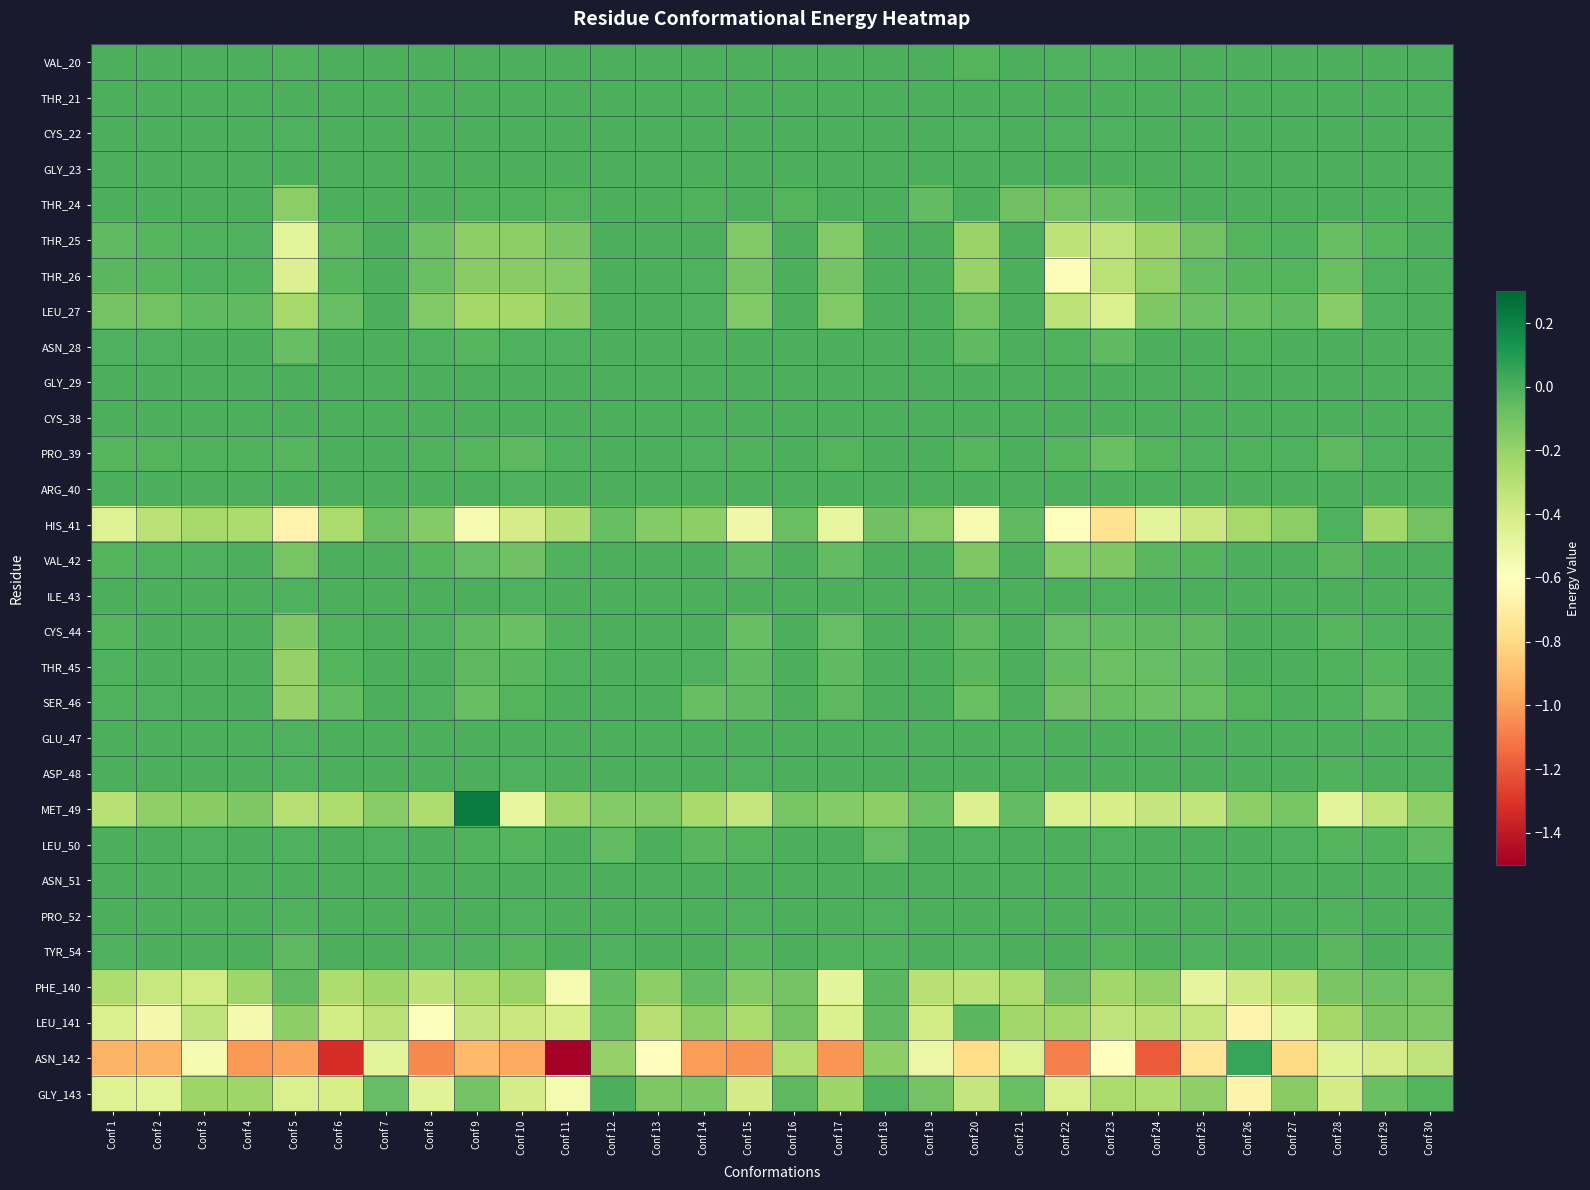

Reading right to left, extract all data points from this chart.

VAL_20: Conf 30=0.0	Conf 29=0.0	Conf 28=0.0	Conf 27=0.0	Conf 26=0.0	Conf 25=0.0	Conf 24=0.0	Conf 23=-0.0	Conf 22=-0.0	Conf 21=0.0	Conf 20=-0.0	Conf 19=0.0	Conf 18=0.0	Conf 17=0.0	Conf 16=0.0	Conf 15=0.0	Conf 14=0.0	Conf 13=0.0	Conf 12=0.0	Conf 11=0.0	Conf 10=0.0	Conf 9=0.0	Conf 8=0.0	Conf 7=0.0	Conf 6=0.0	Conf 5=-0.0	Conf 4=0.0	Conf 3=0.0	Conf 2=0.0	Conf 1=0.0
THR_21: Conf 30=0.0	Conf 29=0.0	Conf 28=0.0	Conf 27=0.0	Conf 26=0.0	Conf 25=0.0	Conf 24=0.0	Conf 23=0.0	Conf 22=0.0	Conf 21=0.0	Conf 20=0.0	Conf 19=0.0	Conf 18=0.0	Conf 17=0.0	Conf 16=0.0	Conf 15=0.0	Conf 14=0.0	Conf 13=0.0	Conf 12=0.0	Conf 11=0.0	Conf 10=0.0	Conf 9=0.0	Conf 8=0.0	Conf 7=0.0	Conf 6=0.0	Conf 5=0.0	Conf 4=0.0	Conf 3=0.0	Conf 2=0.0	Conf 1=0.0
CYS_22: Conf 30=0.0	Conf 29=0.0	Conf 28=0.0	Conf 27=0.0	Conf 26=0.0	Conf 25=0.0	Conf 24=0.0	Conf 23=-0.0	Conf 22=-0.0	Conf 21=0.0	Conf 20=-0.0	Conf 19=0.0	Conf 18=0.0	Conf 17=0.0	Conf 16=0.0	Conf 15=0.0	Conf 14=0.0	Conf 13=0.0	Conf 12=0.0	Conf 11=0.0	Conf 10=0.0	Conf 9=0.0	Conf 8=0.0	Conf 7=0.0	Conf 6=0.0	Conf 5=-0.0	Conf 4=0.0	Conf 3=0.0	Conf 2=0.0	Conf 1=0.0
GLY_23: Conf 30=0.0	Conf 29=0.0	Conf 28=0.0	Conf 27=0.0	Conf 26=0.0	Conf 25=0.0	Conf 24=0.0	Conf 23=0.0	Conf 22=0.0	Conf 21=0.0	Conf 20=0.0	Conf 19=0.0	Conf 18=0.0	Conf 17=0.0	Conf 16=0.0	Conf 15=0.0	Conf 14=0.0	Conf 13=0.0	Conf 12=0.0	Conf 11=0.0	Conf 10=0.0	Conf 9=0.0	Conf 8=0.0	Conf 7=0.0	Conf 6=0.0	Conf 5=0.0	Conf 4=0.0	Conf 3=0.0	Conf 2=0.0	Conf 1=0.0
THR_24: Conf 30=0.0	Conf 29=0.0	Conf 28=0.0	Conf 27=0.0	Conf 26=0.0	Conf 25=0.0	Conf 24=-0.0	Conf 23=-0.1	Conf 22=-0.1	Conf 21=-0.1	Conf 20=0.0	Conf 19=-0.1	Conf 18=0.0	Conf 17=0.0	Conf 16=-0.0	Conf 15=0.0	Conf 14=-0.0	Conf 13=0.0	Conf 12=0.0	Conf 11=-0.0	Conf 10=-0.0	Conf 9=-0.0	Conf 8=-0.0	Conf 7=0.0	Conf 6=0.0	Conf 5=-0.2	Conf 4=0.0	Conf 3=0.0	Conf 2=0.0	Conf 1=0.0
THR_25: Conf 30=0.0	Conf 29=-0.0	Conf 28=-0.1	Conf 27=-0.0	Conf 26=-0.0	Conf 25=-0.1	Conf 24=-0.2	Conf 23=-0.3	Conf 22=-0.3	Conf 21=0.0	Conf 20=-0.2	Conf 19=0.0	Conf 18=0.0	Conf 17=-0.1	Conf 16=0.0	Conf 15=-0.1	Conf 14=0.0	Conf 13=0.0	Conf 12=0.0	Conf 11=-0.1	Conf 10=-0.2	Conf 9=-0.2	Conf 8=-0.1	Conf 7=0.0	Conf 6=-0.0	Conf 5=-0.5	Conf 4=-0.0	Conf 3=-0.0	Conf 2=-0.0	Conf 1=-0.0
THR_26: Conf 30=0.0	Conf 29=-0.0	Conf 28=-0.1	Conf 27=-0.0	Conf 26=-0.0	Conf 25=-0.1	Conf 24=-0.2	Conf 23=-0.3	Conf 22=-0.6	Conf 21=0.0	Conf 20=-0.2	Conf 19=0.0	Conf 18=0.0	Conf 17=-0.1	Conf 16=0.0	Conf 15=-0.1	Conf 14=-0.0	Conf 13=0.0	Conf 12=0.0	Conf 11=-0.1	Conf 10=-0.2	Conf 9=-0.2	Conf 8=-0.1	Conf 7=0.0	Conf 6=-0.0	Conf 5=-0.4	Conf 4=-0.0	Conf 3=-0.0	Conf 2=-0.0	Conf 1=-0.0
LEU_27: Conf 30=0.0	Conf 29=-0.0	Conf 28=-0.2	Conf 27=-0.1	Conf 26=-0.1	Conf 25=-0.1	Conf 24=-0.1	Conf 23=-0.4	Conf 22=-0.3	Conf 21=0.0	Conf 20=-0.1	Conf 19=-0.0	Conf 18=0.0	Conf 17=-0.1	Conf 16=0.0	Conf 15=-0.1	Conf 14=-0.0	Conf 13=0.0	Conf 12=0.0	Conf 11=-0.2	Conf 10=-0.2	Conf 9=-0.2	Conf 8=-0.1	Conf 7=0.0	Conf 6=-0.1	Conf 5=-0.2	Conf 4=-0.0	Conf 3=-0.0	Conf 2=-0.1	Conf 1=-0.1
ASN_28: Conf 30=0.0	Conf 29=0.0	Conf 28=0.0	Conf 27=0.0	Conf 26=-0.0	Conf 25=0.0	Conf 24=0.0	Conf 23=-0.0	Conf 22=-0.0	Conf 21=0.0	Conf 20=-0.1	Conf 19=0.0	Conf 18=0.0	Conf 17=0.0	Conf 16=0.0	Conf 15=0.0	Conf 14=0.0	Conf 13=0.0	Conf 12=0.0	Conf 11=-0.0	Conf 10=-0.0	Conf 9=-0.0	Conf 8=-0.0	Conf 7=0.0	Conf 6=0.0	Conf 5=-0.1	Conf 4=0.0	Conf 3=0.0	Conf 2=-0.0	Conf 1=-0.0
GLY_29: Conf 30=0.0	Conf 29=0.0	Conf 28=0.0	Conf 27=0.0	Conf 26=0.0	Conf 25=0.0	Conf 24=0.0	Conf 23=0.0	Conf 22=0.0	Conf 21=0.0	Conf 20=0.0	Conf 19=0.0	Conf 18=0.0	Conf 17=0.0	Conf 16=0.0	Conf 15=0.0	Conf 14=0.0	Conf 13=0.0	Conf 12=0.0	Conf 11=0.0	Conf 10=0.0	Conf 9=0.0	Conf 8=0.0	Conf 7=0.0	Conf 6=0.0	Conf 5=0.0	Conf 4=0.0	Conf 3=0.0	Conf 2=0.0	Conf 1=0.0
CYS_38: Conf 30=0.0	Conf 29=0.0	Conf 28=0.0	Conf 27=0.0	Conf 26=0.0	Conf 25=0.0	Conf 24=0.0	Conf 23=0.0	Conf 22=0.0	Conf 21=0.0	Conf 20=0.0	Conf 19=0.0	Conf 18=0.0	Conf 17=0.0	Conf 16=0.0	Conf 15=0.0	Conf 14=0.0	Conf 13=0.0	Conf 12=0.0	Conf 11=0.0	Conf 10=0.0	Conf 9=0.0	Conf 8=0.0	Conf 7=0.0	Conf 6=0.0	Conf 5=0.0	Conf 4=0.0	Conf 3=0.0	Conf 2=0.0	Conf 1=0.0
PRO_39: Conf 30=0.0	Conf 29=-0.0	Conf 28=-0.0	Conf 27=-0.0	Conf 26=-0.0	Conf 25=-0.0	Conf 24=-0.0	Conf 23=-0.1	Conf 22=-0.0	Conf 21=0.0	Conf 20=-0.0	Conf 19=0.0	Conf 18=0.0	Conf 17=-0.0	Conf 16=0.0	Conf 15=-0.0	Conf 14=-0.0	Conf 13=0.0	Conf 12=0.0	Conf 11=-0.0	Conf 10=-0.0	Conf 9=-0.0	Conf 8=-0.0	Conf 7=0.0	Conf 6=-0.0	Conf 5=-0.0	Conf 4=-0.0	Conf 3=-0.0	Conf 2=-0.0	Conf 1=-0.0
ARG_40: Conf 30=0.0	Conf 29=0.0	Conf 28=0.0	Conf 27=0.0	Conf 26=0.0	Conf 25=0.0	Conf 24=0.0	Conf 23=0.0	Conf 22=0.0	Conf 21=0.0	Conf 20=0.0	Conf 19=0.0	Conf 18=0.0	Conf 17=0.0	Conf 16=0.0	Conf 15=0.0	Conf 14=0.0	Conf 13=0.0	Conf 12=0.0	Conf 11=0.0	Conf 10=-0.0	Conf 9=0.0	Conf 8=0.0	Conf 7=0.0	Conf 6=0.0	Conf 5=0.0	Conf 4=0.0	Conf 3=0.0	Conf 2=0.0	Conf 1=0.0
HIS_41: Conf 30=-0.1	Conf 29=-0.2	Conf 28=-0.0	Conf 27=-0.2	Conf 26=-0.2	Conf 25=-0.4	Conf 24=-0.5	Conf 23=-0.8	Conf 22=-0.6	Conf 21=-0.0	Conf 20=-0.6	Conf 19=-0.2	Conf 18=-0.1	Conf 17=-0.5	Conf 16=-0.1	Conf 15=-0.5	Conf 14=-0.2	Conf 13=-0.1	Conf 12=-0.1	Conf 11=-0.3	Conf 10=-0.4	Conf 9=-0.6	Conf 8=-0.1	Conf 7=-0.1	Conf 6=-0.3	Conf 5=-0.7	Conf 4=-0.3	Conf 3=-0.2	Conf 2=-0.3	Conf 1=-0.4
VAL_42: Conf 30=0.0	Conf 29=0.0	Conf 28=-0.0	Conf 27=0.0	Conf 26=0.0	Conf 25=-0.0	Conf 24=-0.0	Conf 23=-0.1	Conf 22=-0.1	Conf 21=0.0	Conf 20=-0.1	Conf 19=0.0	Conf 18=0.0	Conf 17=-0.1	Conf 16=0.0	Conf 15=-0.0	Conf 14=0.0	Conf 13=0.0	Conf 12=0.0	Conf 11=-0.0	Conf 10=-0.1	Conf 9=-0.1	Conf 8=-0.0	Conf 7=0.0	Conf 6=0.0	Conf 5=-0.1	Conf 4=0.0	Conf 3=-0.0	Conf 2=-0.0	Conf 1=-0.0
ILE_43: Conf 30=0.0	Conf 29=0.0	Conf 28=0.0	Conf 27=0.0	Conf 26=0.0	Conf 25=0.0	Conf 24=0.0	Conf 23=-0.0	Conf 22=0.0	Conf 21=0.0	Conf 20=0.0	Conf 19=0.0	Conf 18=0.0	Conf 17=0.0	Conf 16=0.0	Conf 15=0.0	Conf 14=0.0	Conf 13=0.0	Conf 12=0.0	Conf 11=0.0	Conf 10=-0.0	Conf 9=0.0	Conf 8=0.0	Conf 7=0.0	Conf 6=0.0	Conf 5=-0.0	Conf 4=0.0	Conf 3=0.0	Conf 2=0.0	Conf 1=0.0
CYS_44: Conf 30=0.0	Conf 29=-0.0	Conf 28=-0.0	Conf 27=0.0	Conf 26=0.0	Conf 25=-0.0	Conf 24=-0.0	Conf 23=-0.1	Conf 22=-0.1	Conf 21=0.0	Conf 20=-0.0	Conf 19=0.0	Conf 18=0.0	Conf 17=-0.1	Conf 16=0.0	Conf 15=-0.1	Conf 14=0.0	Conf 13=0.0	Conf 12=0.0	Conf 11=-0.0	Conf 10=-0.1	Conf 9=-0.0	Conf 8=-0.0	Conf 7=0.0	Conf 6=-0.0	Conf 5=-0.1	Conf 4=0.0	Conf 3=0.0	Conf 2=0.0	Conf 1=-0.0
THR_45: Conf 30=0.0	Conf 29=-0.0	Conf 28=-0.0	Conf 27=0.0	Conf 26=0.0	Conf 25=-0.0	Conf 24=-0.1	Conf 23=-0.1	Conf 22=-0.1	Conf 21=0.0	Conf 20=-0.0	Conf 19=0.0	Conf 18=0.0	Conf 17=-0.0	Conf 16=0.0	Conf 15=-0.0	Conf 14=-0.0	Conf 13=0.0	Conf 12=0.0	Conf 11=-0.0	Conf 10=-0.0	Conf 9=-0.0	Conf 8=0.0	Conf 7=0.0	Conf 6=-0.0	Conf 5=-0.2	Conf 4=0.0	Conf 3=0.0	Conf 2=0.0	Conf 1=-0.0
SER_46: Conf 30=0.0	Conf 29=-0.1	Conf 28=-0.0	Conf 27=0.0	Conf 26=-0.0	Conf 25=-0.1	Conf 24=-0.1	Conf 23=-0.1	Conf 22=-0.1	Conf 21=0.0	Conf 20=-0.1	Conf 19=0.0	Conf 18=0.0	Conf 17=-0.0	Conf 16=0.0	Conf 15=-0.0	Conf 14=-0.1	Conf 13=0.0	Conf 12=0.0	Conf 11=0.0	Conf 10=-0.0	Conf 9=-0.1	Conf 8=-0.0	Conf 7=0.0	Conf 6=-0.1	Conf 5=-0.2	Conf 4=0.0	Conf 3=0.0	Conf 2=-0.0	Conf 1=-0.0
GLU_47: Conf 30=0.0	Conf 29=0.0	Conf 28=0.0	Conf 27=0.0	Conf 26=0.0	Conf 25=0.0	Conf 24=0.0	Conf 23=0.0	Conf 22=0.0	Conf 21=0.0	Conf 20=0.0	Conf 19=0.0	Conf 18=0.0	Conf 17=0.0	Conf 16=0.0	Conf 15=0.0	Conf 14=0.0	Conf 13=0.0	Conf 12=0.0	Conf 11=0.0	Conf 10=0.0	Conf 9=0.0	Conf 8=0.0	Conf 7=0.0	Conf 6=0.0	Conf 5=-0.0	Conf 4=0.0	Conf 3=0.0	Conf 2=0.0	Conf 1=0.0
ASP_48: Conf 30=0.0	Conf 29=0.0	Conf 28=-0.0	Conf 27=0.0	Conf 26=0.0	Conf 25=0.0	Conf 24=0.0	Conf 23=0.0	Conf 22=0.0	Conf 21=0.0	Conf 20=0.0	Conf 19=0.0	Conf 18=0.0	Conf 17=0.0	Conf 16=0.0	Conf 15=-0.0	Conf 14=0.0	Conf 13=0.0	Conf 12=0.0	Conf 11=0.0	Conf 10=-0.0	Conf 9=0.0	Conf 8=0.0	Conf 7=0.0	Conf 6=0.0	Conf 5=-0.0	Conf 4=0.0	Conf 3=0.0	Conf 2=0.0	Conf 1=0.0
MET_49: Conf 30=-0.2	Conf 29=-0.3	Conf 28=-0.5	Conf 27=-0.1	Conf 26=-0.2	Conf 25=-0.3	Conf 24=-0.3	Conf 23=-0.4	Conf 22=-0.4	Conf 21=-0.1	Conf 20=-0.4	Conf 19=-0.1	Conf 18=-0.2	Conf 17=-0.1	Conf 16=-0.1	Conf 15=-0.3	Conf 14=-0.2	Conf 13=-0.1	Conf 12=-0.1	Conf 11=-0.2	Conf 10=-0.5	Conf 9=0.2	Conf 8=-0.3	Conf 7=-0.2	Conf 6=-0.3	Conf 5=-0.3	Conf 4=-0.1	Conf 3=-0.2	Conf 2=-0.2	Conf 1=-0.3
LEU_50: Conf 30=-0.0	Conf 29=-0.0	Conf 28=-0.0	Conf 27=-0.0	Conf 26=0.0	Conf 25=0.0	Conf 24=0.0	Conf 23=-0.0	Conf 22=0.0	Conf 21=0.0	Conf 20=-0.0	Conf 19=0.0	Conf 18=-0.1	Conf 17=0.0	Conf 16=0.0	Conf 15=-0.0	Conf 14=-0.0	Conf 13=0.0	Conf 12=-0.1	Conf 11=0.0	Conf 10=-0.0	Conf 9=-0.0	Conf 8=-0.0	Conf 7=-0.0	Conf 6=0.0	Conf 5=-0.0	Conf 4=0.0	Conf 3=-0.0	Conf 2=0.0	Conf 1=0.0
ASN_51: Conf 30=0.0	Conf 29=0.0	Conf 28=-0.0	Conf 27=0.0	Conf 26=0.0	Conf 25=0.0	Conf 24=0.0	Conf 23=0.0	Conf 22=0.0	Conf 21=0.0	Conf 20=0.0	Conf 19=0.0	Conf 18=0.0	Conf 17=0.0	Conf 16=0.0	Conf 15=0.0	Conf 14=0.0	Conf 13=0.0	Conf 12=0.0	Conf 11=0.0	Conf 10=0.0	Conf 9=0.0	Conf 8=0.0	Conf 7=0.0	Conf 6=0.0	Conf 5=0.0	Conf 4=0.0	Conf 3=0.0	Conf 2=0.0	Conf 1=0.0
PRO_52: Conf 30=0.0	Conf 29=0.0	Conf 28=-0.0	Conf 27=0.0	Conf 26=0.0	Conf 25=0.0	Conf 24=0.0	Conf 23=0.0	Conf 22=0.0	Conf 21=0.0	Conf 20=0.0	Conf 19=0.0	Conf 18=-0.0	Conf 17=0.0	Conf 16=0.0	Conf 15=-0.0	Conf 14=0.0	Conf 13=0.0	Conf 12=0.0	Conf 11=0.0	Conf 10=-0.0	Conf 9=0.0	Conf 8=0.0	Conf 7=0.0	Conf 6=0.0	Conf 5=-0.0	Conf 4=0.0	Conf 3=0.0	Conf 2=0.0	Conf 1=0.0
TYR_54: Conf 30=-0.0	Conf 29=0.0	Conf 28=-0.0	Conf 27=0.0	Conf 26=0.0	Conf 25=-0.0	Conf 24=0.0	Conf 23=-0.0	Conf 22=-0.0	Conf 21=0.0	Conf 20=-0.0	Conf 19=0.0	Conf 18=-0.0	Conf 17=-0.0	Conf 16=0.0	Conf 15=-0.0	Conf 14=-0.0	Conf 13=0.0	Conf 12=-0.0	Conf 11=0.0	Conf 10=-0.0	Conf 9=-0.0	Conf 8=-0.0	Conf 7=0.0	Conf 6=0.0	Conf 5=-0.0	Conf 4=0.0	Conf 3=0.0	Conf 2=0.0	Conf 1=-0.0
PHE_140: Conf 30=-0.1	Conf 29=-0.1	Conf 28=-0.1	Conf 27=-0.3	Conf 26=-0.4	Conf 25=-0.5	Conf 24=-0.2	Conf 23=-0.2	Conf 22=-0.1	Conf 21=-0.3	Conf 20=-0.3	Conf 19=-0.3	Conf 18=-0.0	Conf 17=-0.5	Conf 16=-0.1	Conf 15=-0.1	Conf 14=-0.1	Conf 13=-0.2	Conf 12=-0.1	Conf 11=-0.6	Conf 10=-0.2	Conf 9=-0.3	Conf 8=-0.3	Conf 7=-0.2	Conf 6=-0.3	Conf 5=-0.0	Conf 4=-0.2	Conf 3=-0.4	Conf 2=-0.4	Conf 1=-0.3
LEU_141: Conf 30=-0.1	Conf 29=-0.1	Conf 28=-0.2	Conf 27=-0.5	Conf 26=-0.7	Conf 25=-0.3	Conf 24=-0.3	Conf 23=-0.3	Conf 22=-0.2	Conf 21=-0.2	Conf 20=-0.0	Conf 19=-0.4	Conf 18=-0.0	Conf 17=-0.4	Conf 16=-0.1	Conf 15=-0.3	Conf 14=-0.2	Conf 13=-0.3	Conf 12=-0.1	Conf 11=-0.4	Conf 10=-0.4	Conf 9=-0.3	Conf 8=-0.6	Conf 7=-0.3	Conf 6=-0.4	Conf 5=-0.2	Conf 4=-0.5	Conf 3=-0.3	Conf 2=-0.5	Conf 1=-0.4
ASN_142: Conf 30=-0.3	Conf 29=-0.4	Conf 28=-0.4	Conf 27=-0.8	Conf 26=0.1	Conf 25=-0.7	Conf 24=-1.2	Conf 23=-0.6	Conf 22=-1.1	Conf 21=-0.4	Conf 20=-0.8	Conf 19=-0.5	Conf 18=-0.2	Conf 17=-1.0	Conf 16=-0.3	Conf 15=-1.0	Conf 14=-1.0	Conf 13=-0.6	Conf 12=-0.2	Conf 11=-1.5	Conf 10=-1.0	Conf 9=-0.9	Conf 8=-1.1	Conf 7=-0.5	Conf 6=-1.3	Conf 5=-1.0	Conf 4=-1.0	Conf 3=-0.6	Conf 2=-0.9	Conf 1=-0.9
GLY_143: Conf 30=-0.0	Conf 29=-0.1	Conf 28=-0.4	Conf 27=-0.2	Conf 26=-0.7	Conf 25=-0.2	Conf 24=-0.3	Conf 23=-0.3	Conf 22=-0.4	Conf 21=-0.1	Conf 20=-0.3	Conf 19=-0.1	Conf 18=-0.0	Conf 17=-0.2	Conf 16=-0.0	Conf 15=-0.4	Conf 14=-0.1	Conf 13=-0.1	Conf 12=0.0	Conf 11=-0.6	Conf 10=-0.4	Conf 9=-0.1	Conf 8=-0.5	Conf 7=-0.1	Conf 6=-0.4	Conf 5=-0.4	Conf 4=-0.2	Conf 3=-0.2	Conf 2=-0.5	Conf 1=-0.5